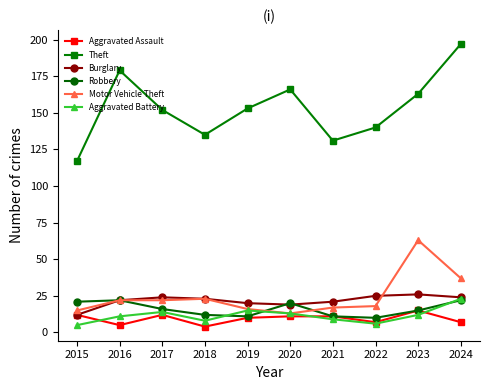

How many data points does each series have?

10